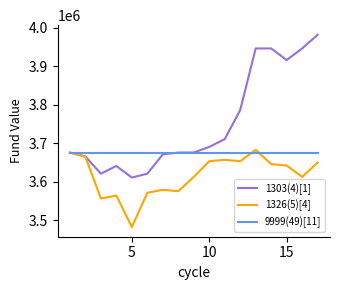

How many lines are shown in the chart?

3